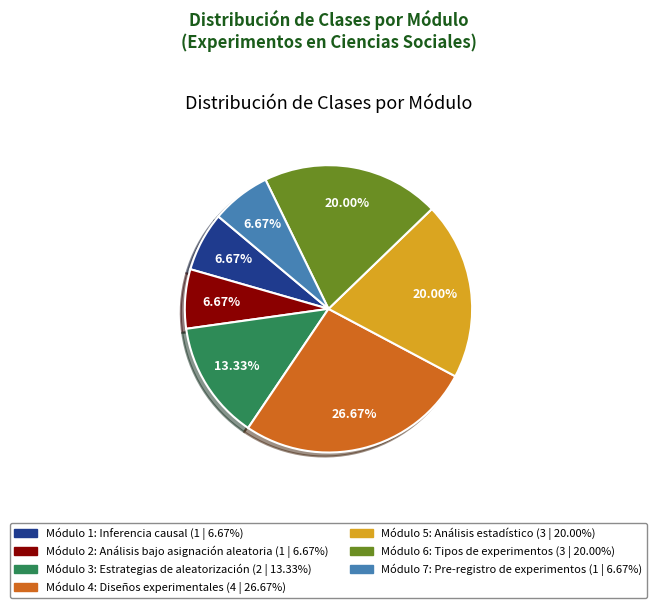

Does Módulo 2: Análisis bajo asignación aleatoria account for over 50% of the chart?

No